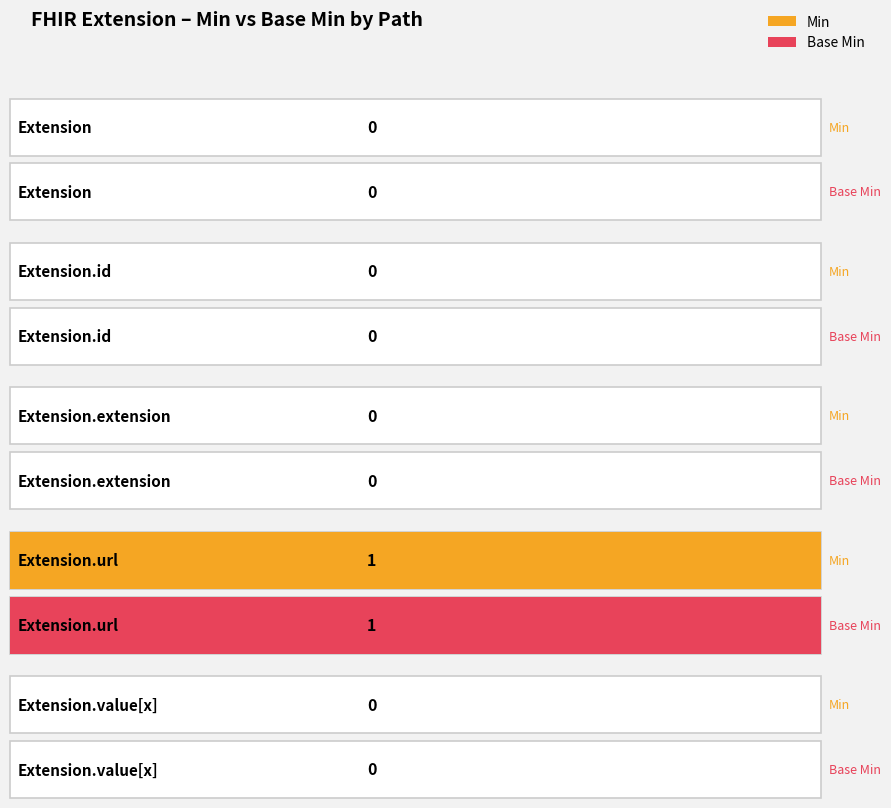

What is the difference between the maximum and minimum values in the Base Min series?

1